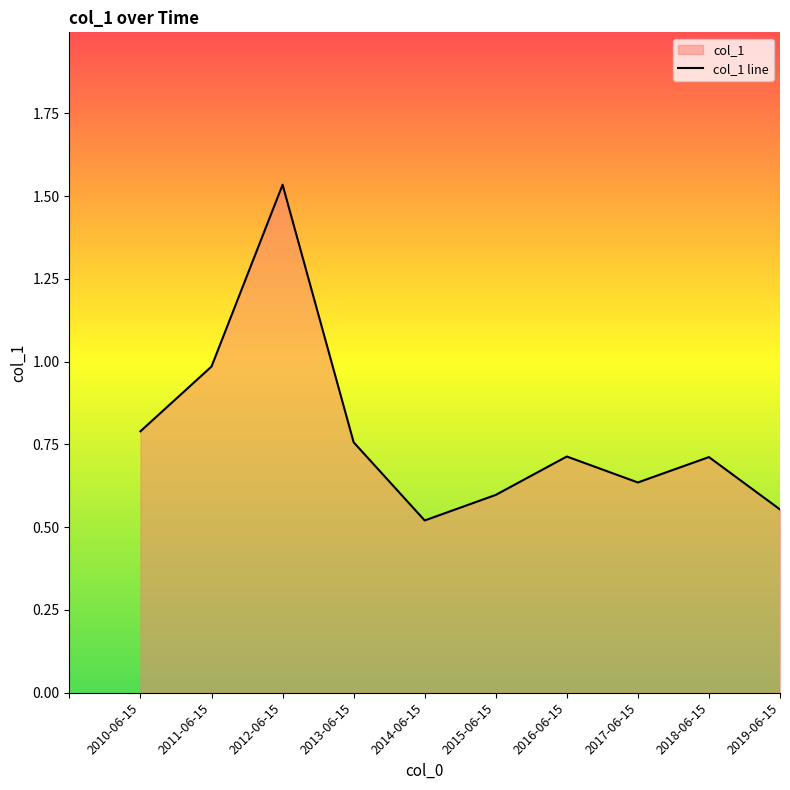

What is the change in value from 2012-06-15 to 2018-06-15?

-0.8